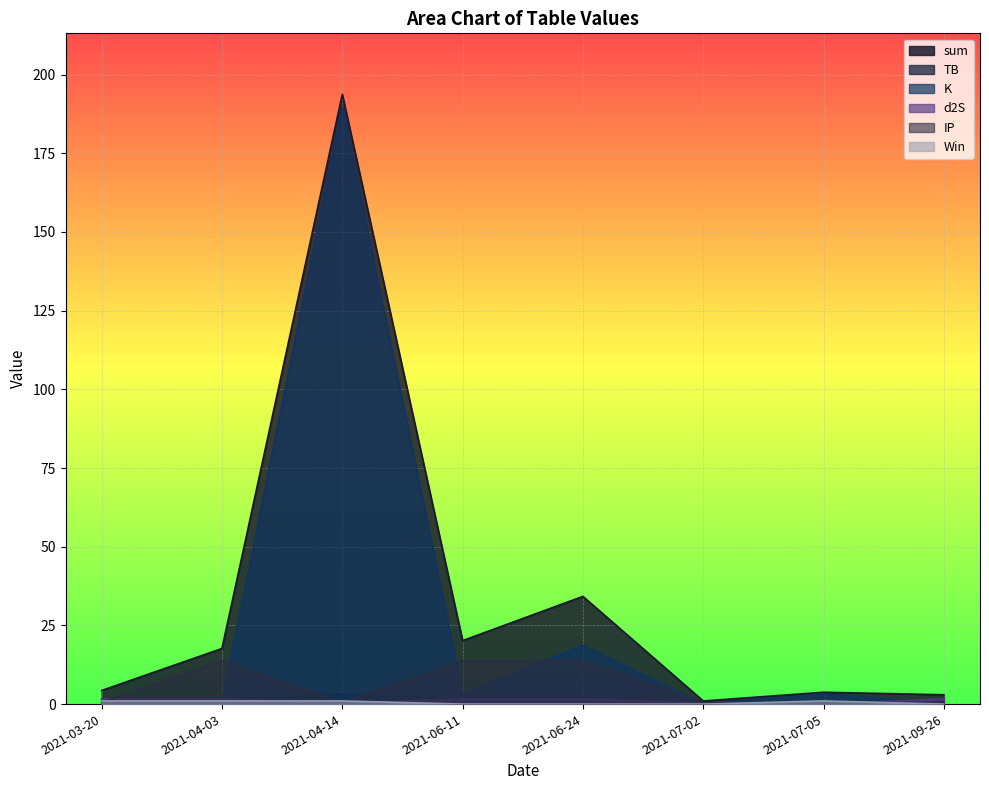

Where is d2S nearest to the value 0?

2021-07-05